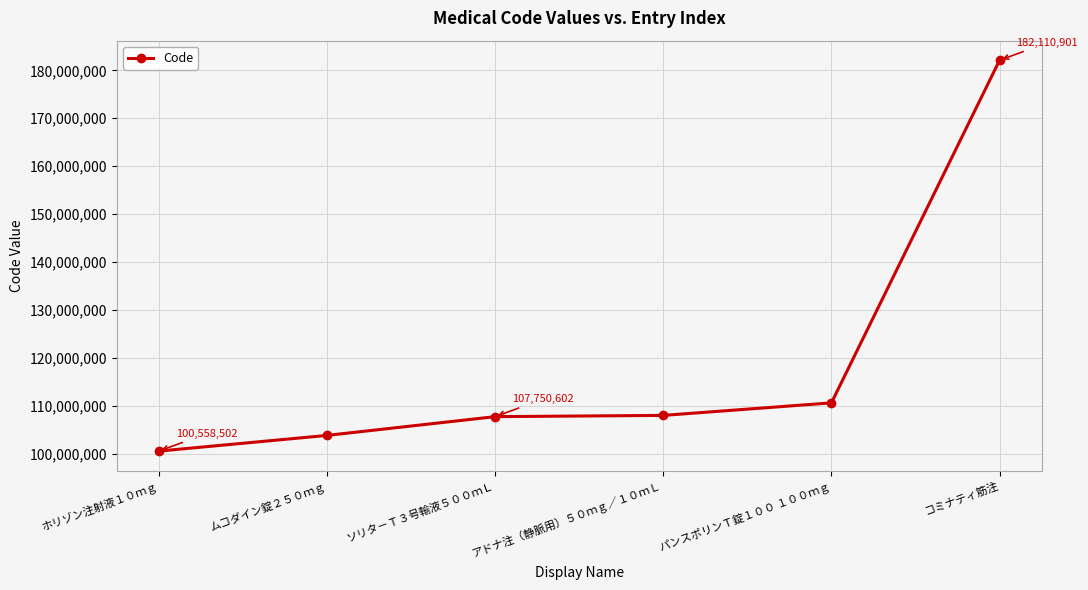

Reading right to left, extract all data points from this chart.

コミナティ筋注=182110901	パンスポリンＴ錠１００ １００ｍｇ=110626901	アドナ注（静脈用）５０ｍｇ／１０ｍＬ=108010001	ソリタ－Ｔ３号輸液５００ｍＬ=107750602	ムコダイン錠２５０ｍｇ=103835401	ホリゾン注射液１０ｍｇ=100558502